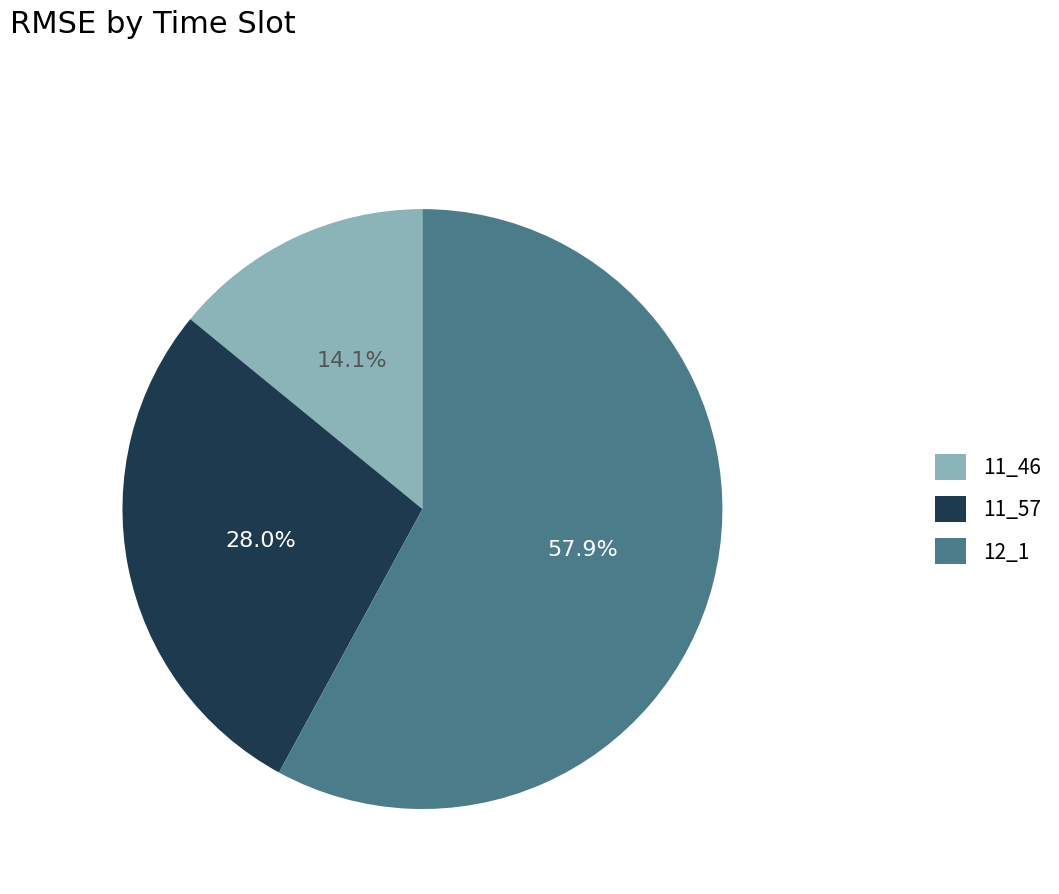

Which category has the smallest portion of the pie?

11_46